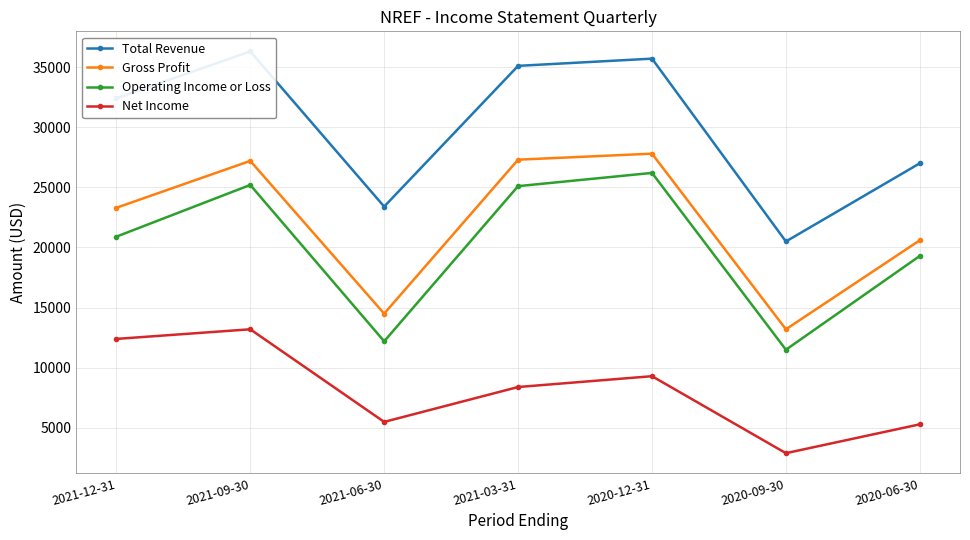

What is the difference between the Net Income values at 2021-06-30 and 2021-03-31?

2900